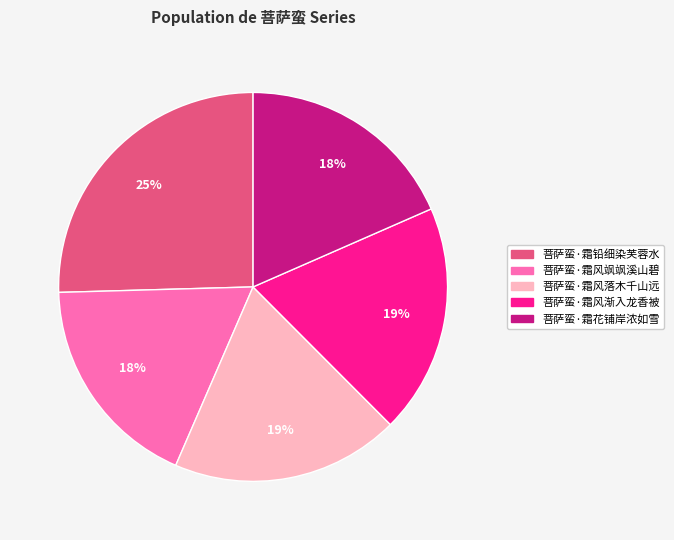

Which slice is the largest?

菩萨蛮·霜铅细染芙蓉水